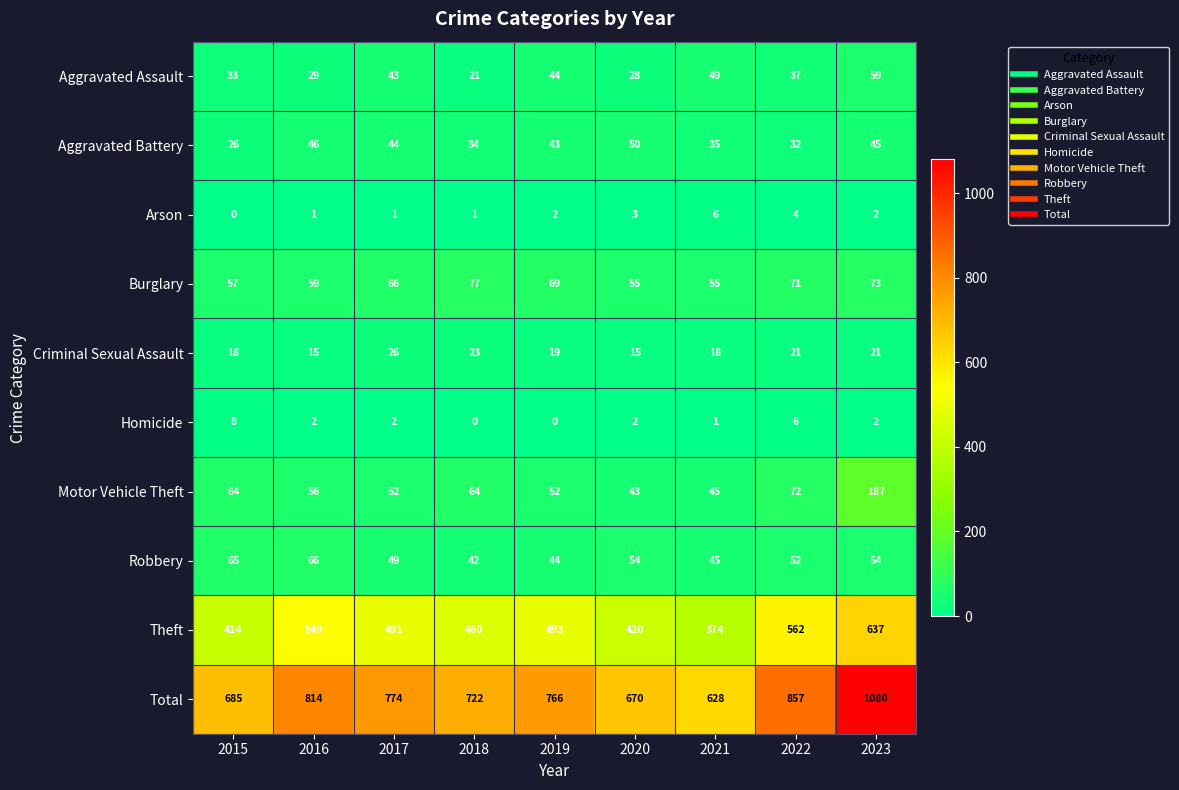

At which label does Motor Vehicle Theft first exceed 56?

2015